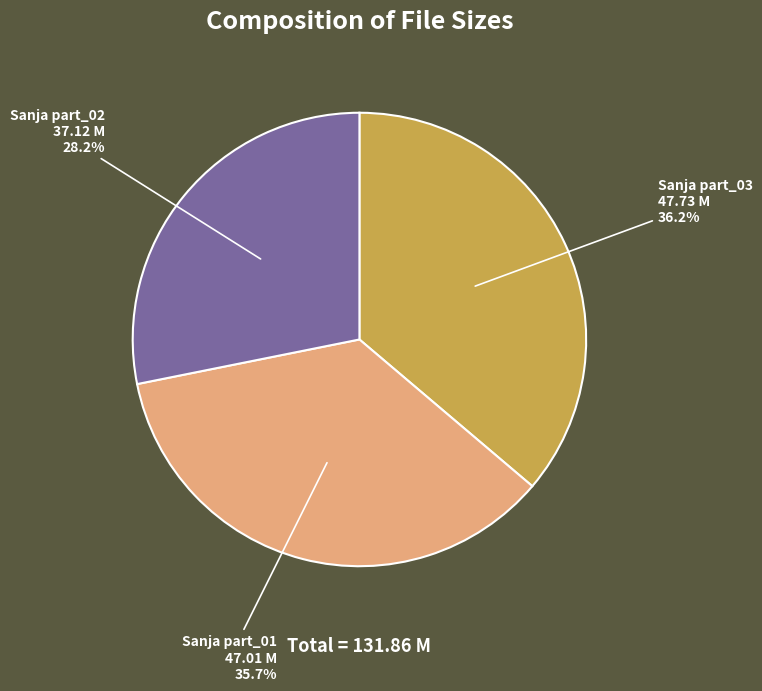

Count the number of slices in the pie.

3